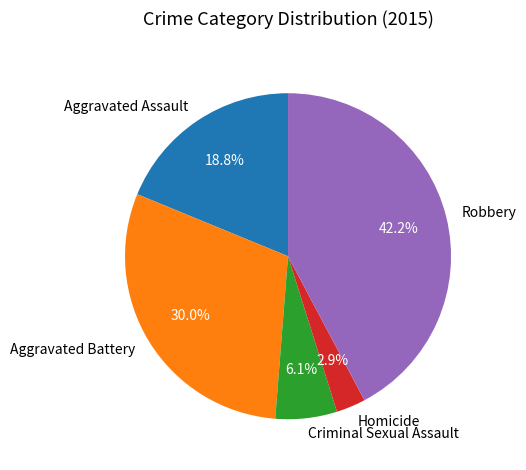

The Robbery slice represents 42% of the pie. True or false?

True